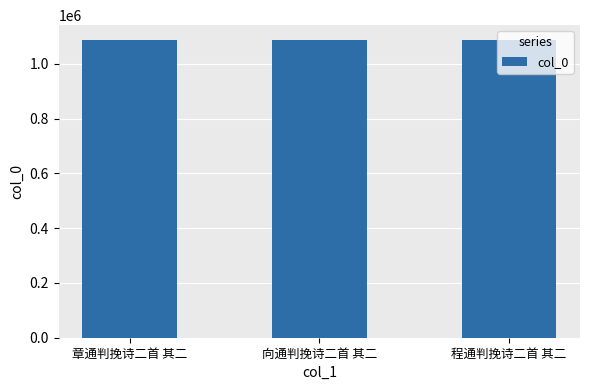

The chart shows a value of 592927 at 向通判挽诗二首 其二. True or false?

False